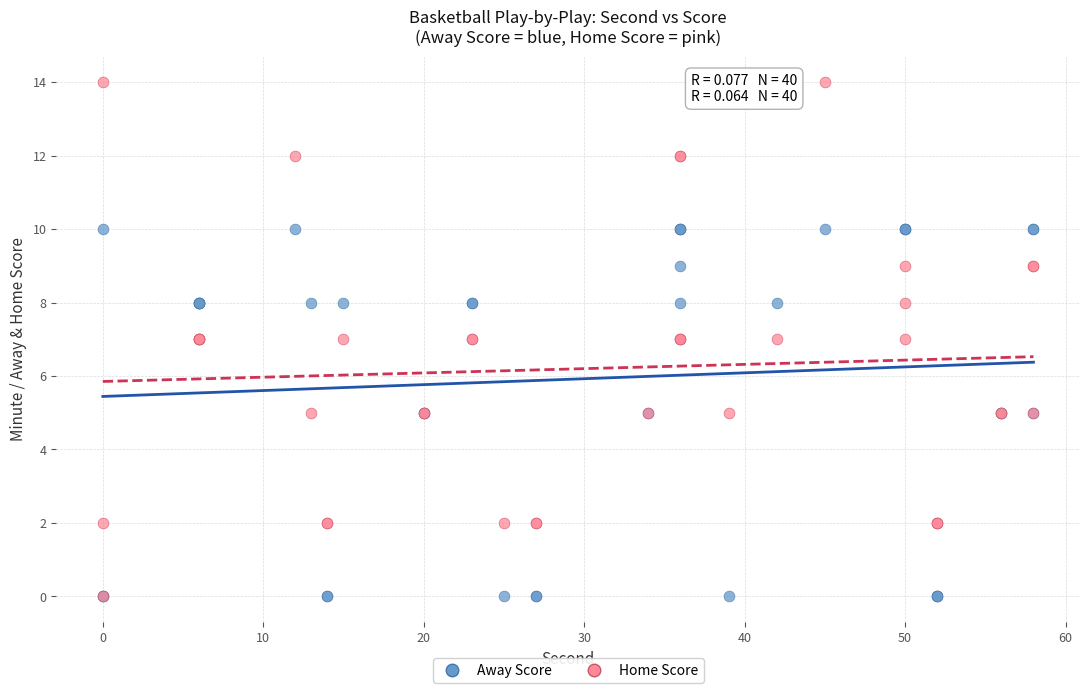

What are all the series names shown in the legend?

Away Score, Home Score